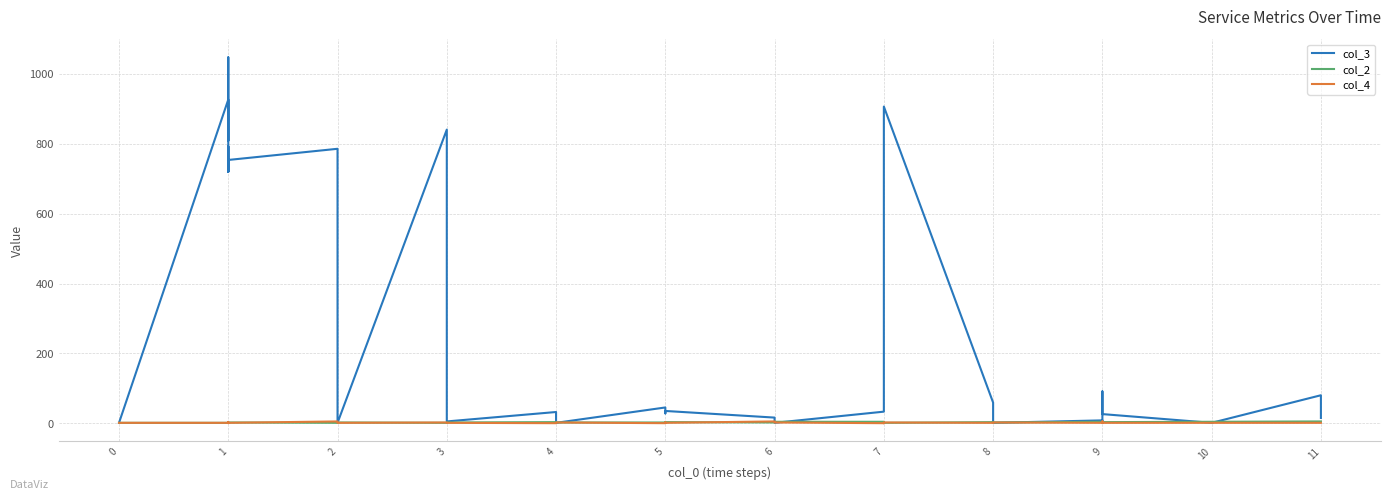

The col_4 series shows 2 at 3. True or false?

True